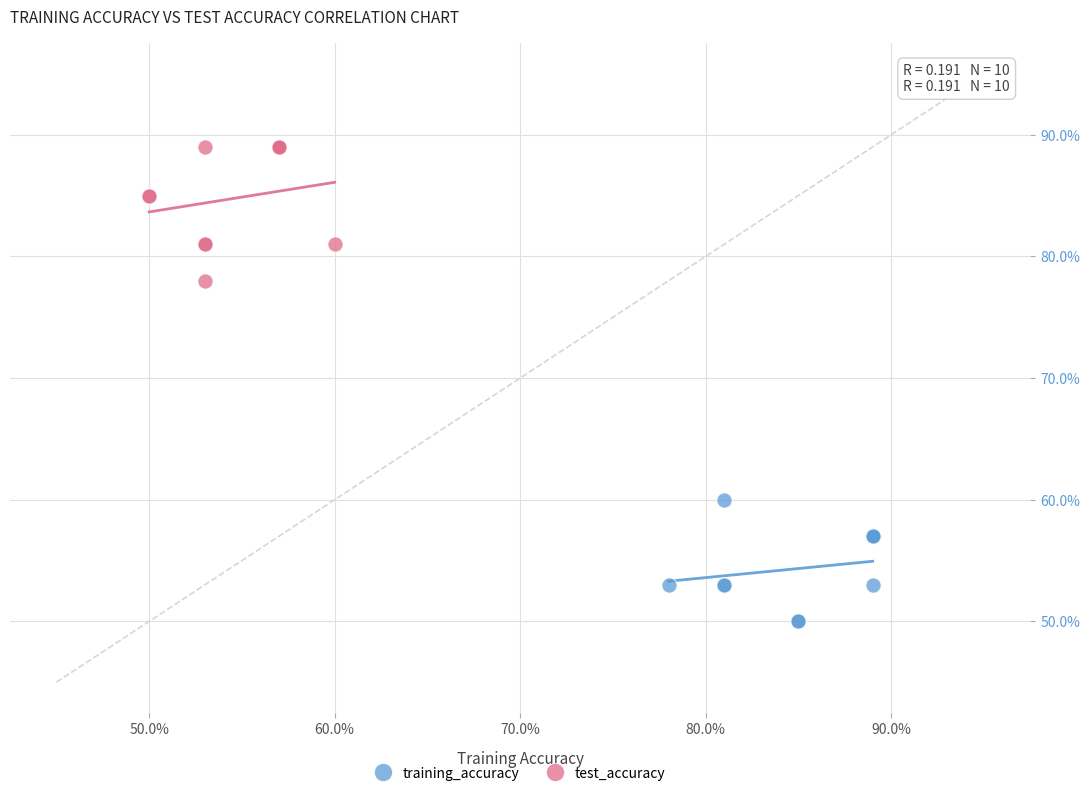

Which series has the widest spread of Y values?

test_accuracy